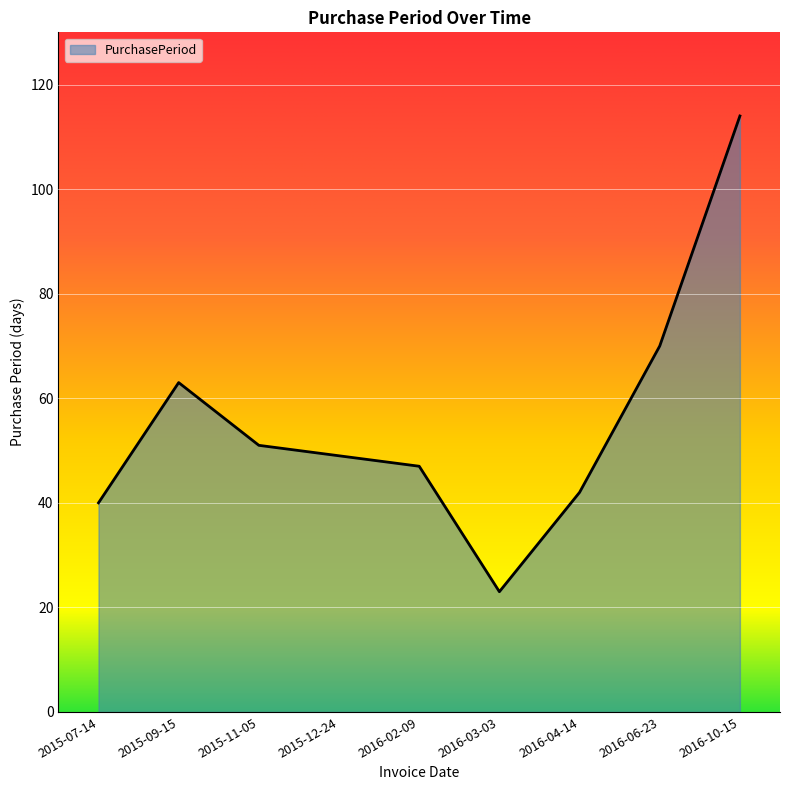

Reading left to right, list all the values displayed in this chart.

2015-07-14=40	2015-09-15=63	2015-11-05=51	2015-12-24=49	2016-02-09=47	2016-03-03=23	2016-04-14=42	2016-06-23=70	2016-10-15=114